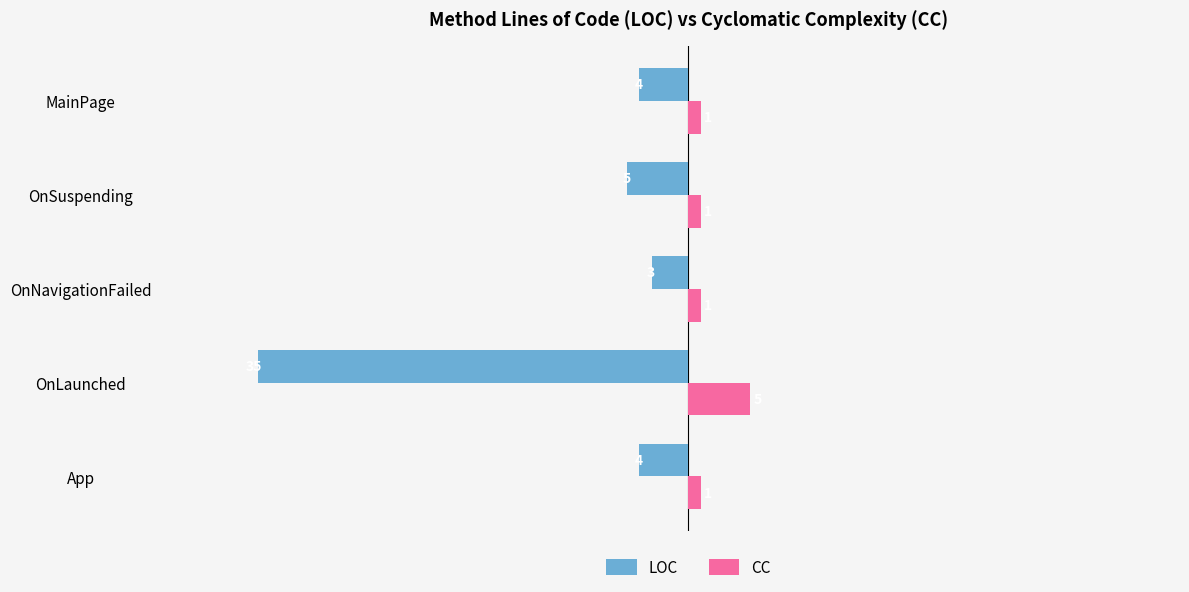

The LOC series shows -2 at OnSuspending. True or false?

False